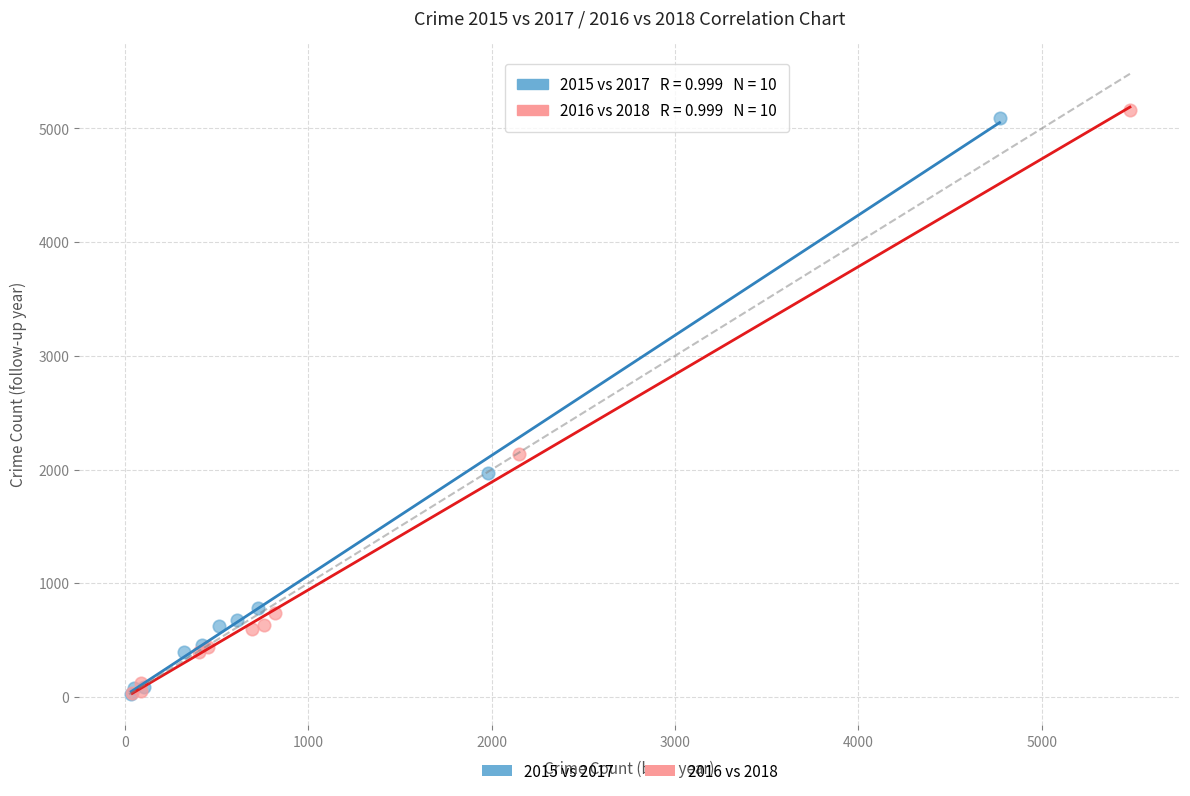

Which series has the widest spread of Y values?

2016 vs 2018